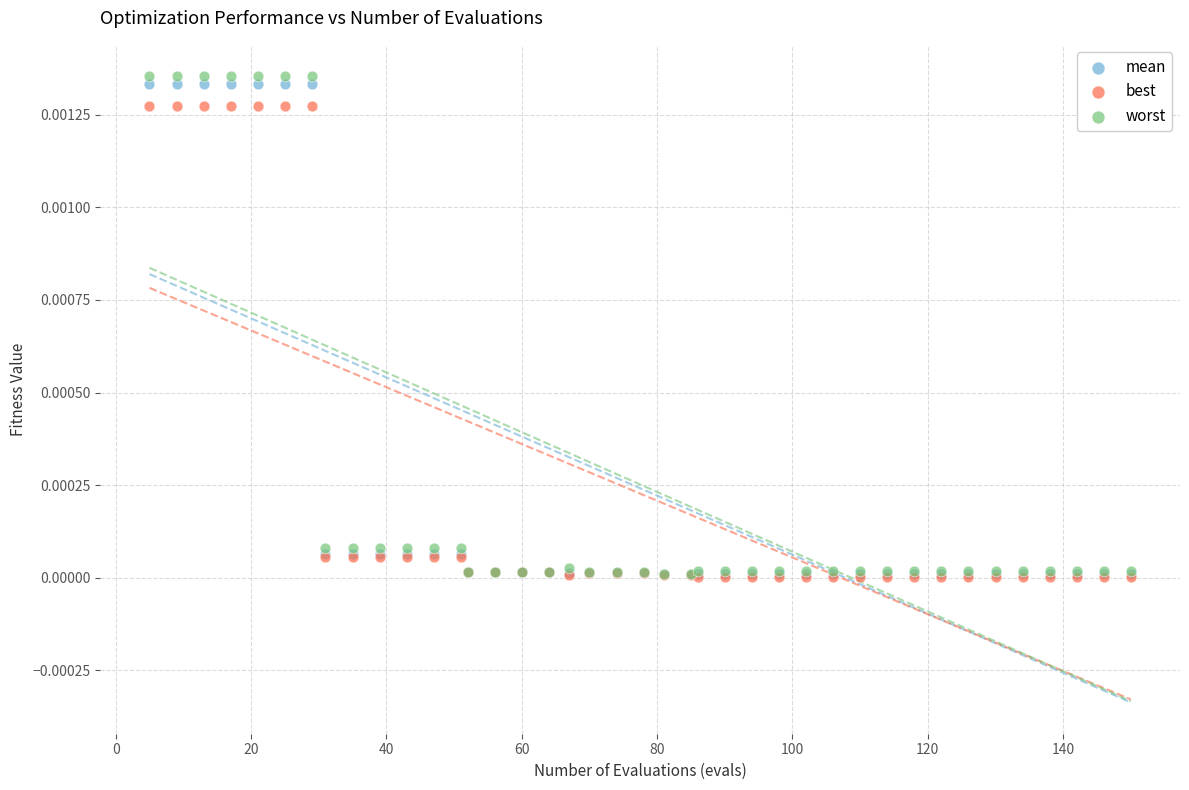

What are all the series names shown in the legend?

mean, best, worst